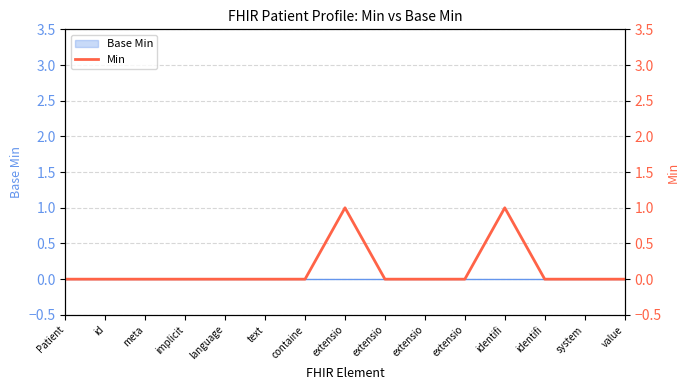

Rank the categories by value from lowest to highest.

Patient, id, meta, implicit, language, text, containe, extensio, extensio, extensio, identifi, system, value, extensio, identifi